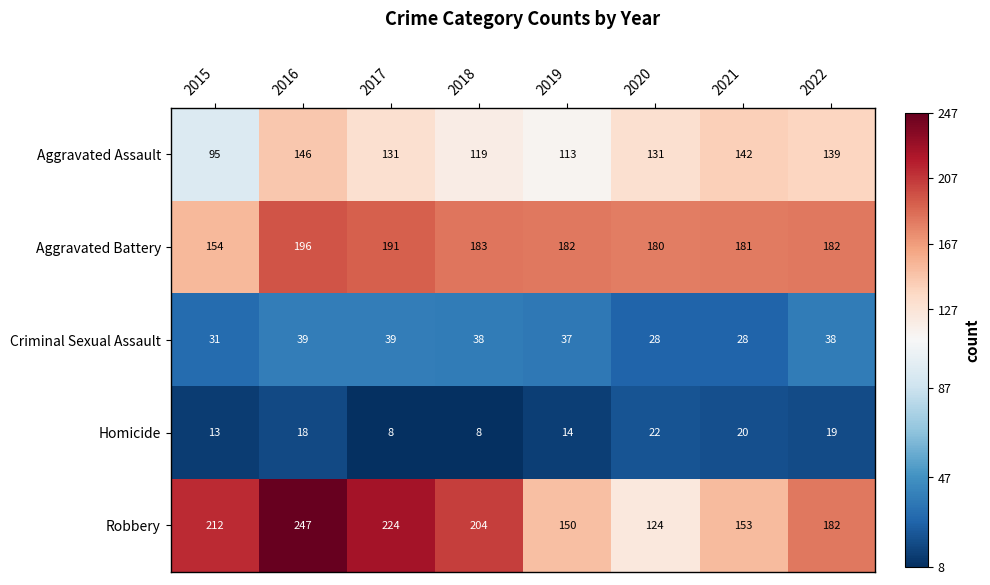

Is it true that Aggravated Assault equals 131 at 2017?

True